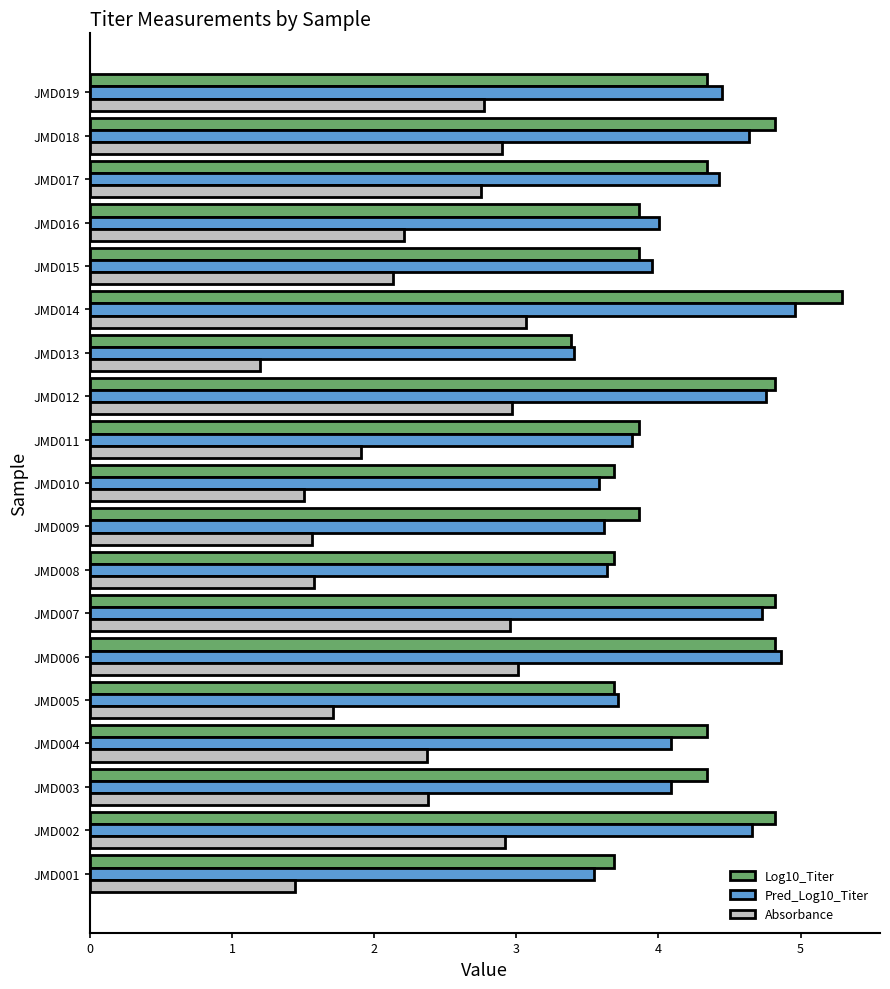

The value of Absorbance at JMD006 is 4.3. True or false?

False